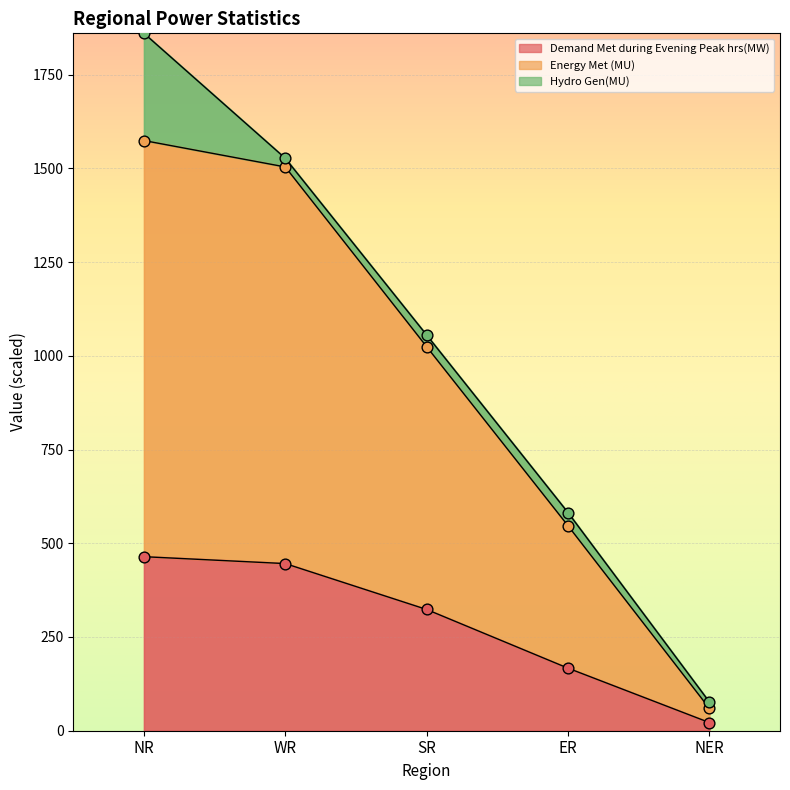

At how many categories does at least one series exceed 1186?

2